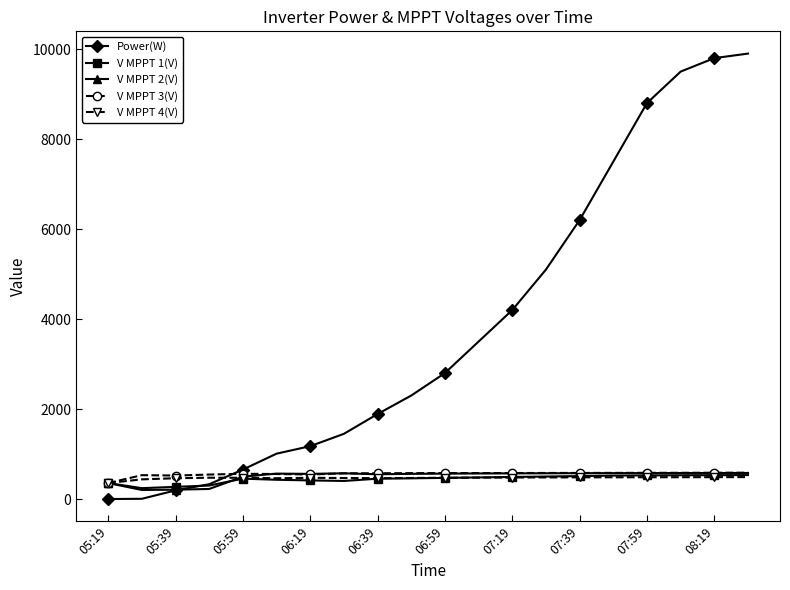

Which series has the largest total across all categories?

Power(W)